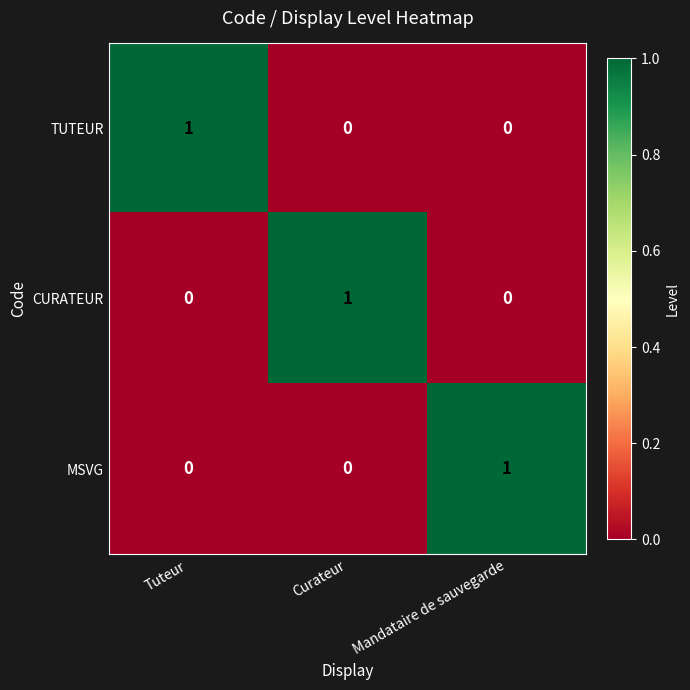

At how many categories does at least one series exceed 0?

3